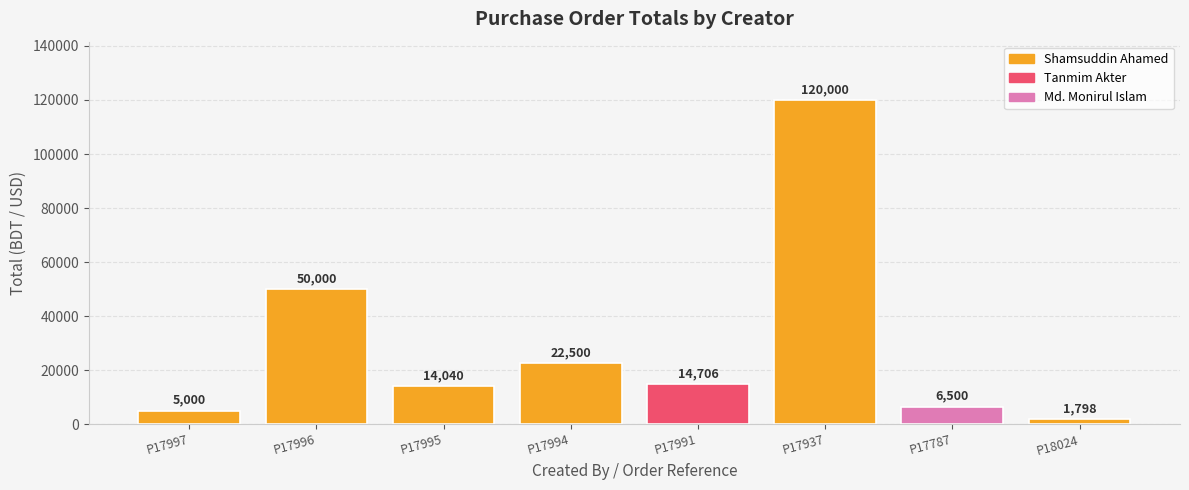

What is the greatest value displayed?

120000